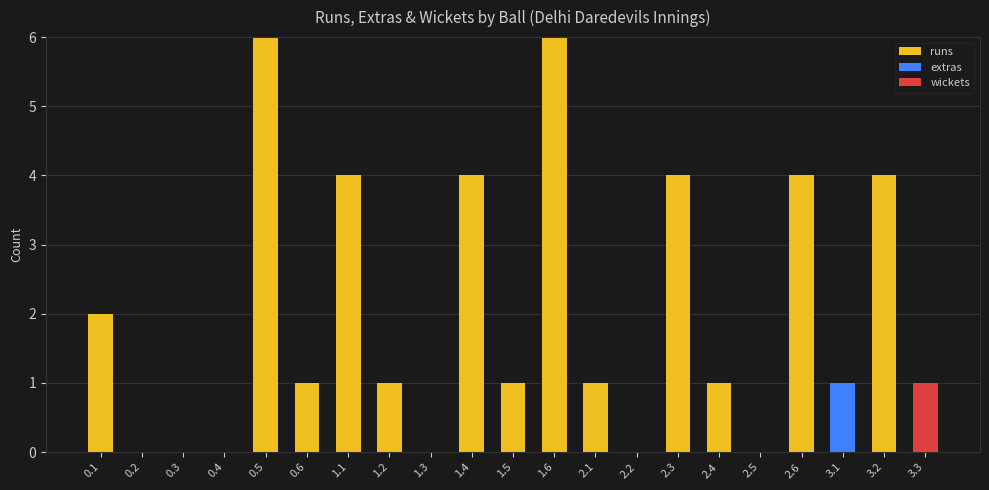

Are the bars grouped side by side (vs. stacked)?

No